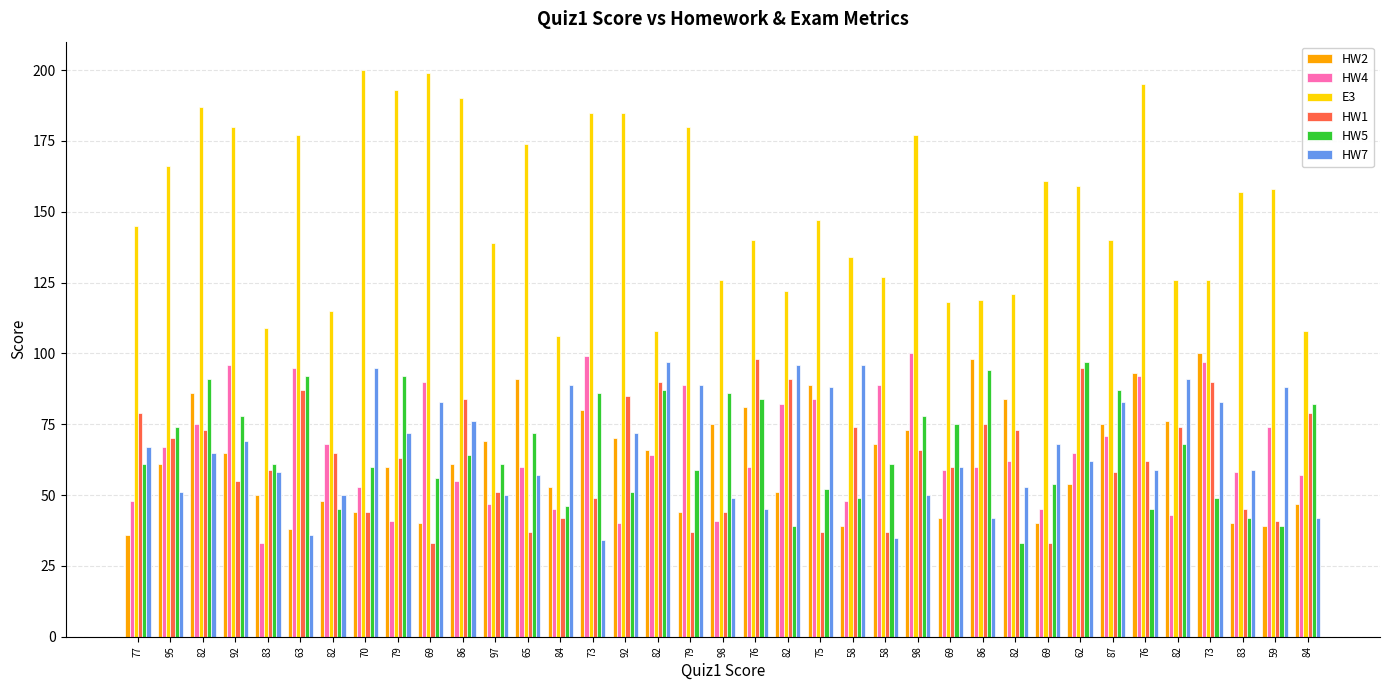

What is the lowest value of the HW7 series?

34